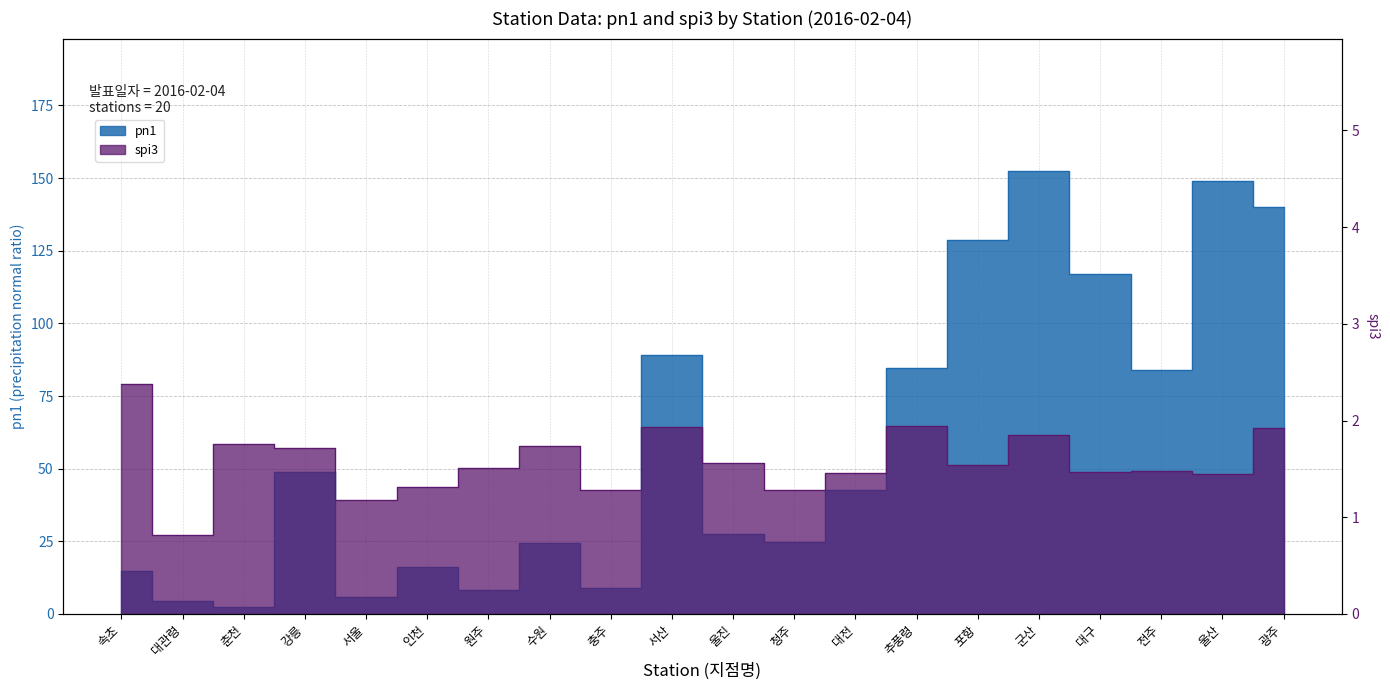

Reading left to right, extract all data points from this chart.

pn1: 14.8	4.4	2.3	48.8	5.8	16.1	8.2	24.4	8.8	89.0	27.5	24.9	42.6	84.5	128.7	152.3	117.1	84.1	148.9	140.1
spi3: 2.4	0.8	1.8	1.7	1.2	1.3	1.5	1.7	1.3	1.9	1.6	1.3	1.5	1.9	1.5	1.9	1.5	1.5	1.4	1.9